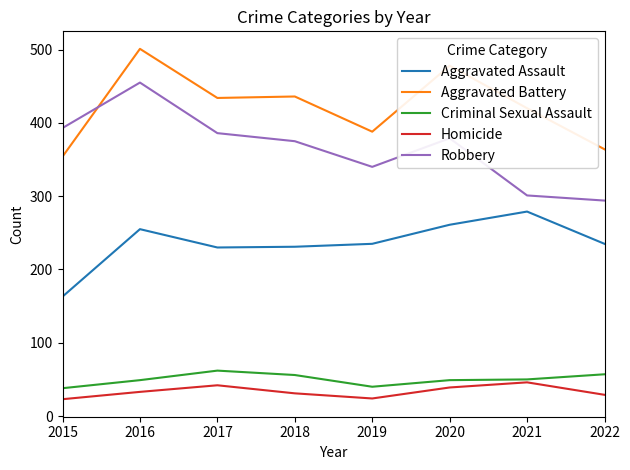

Which series has the largest total across all categories?

Aggravated Battery